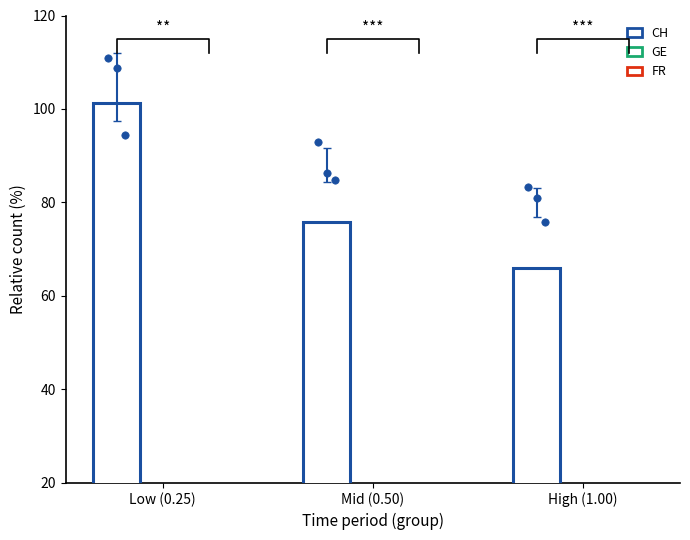

Is the value of CH at Low (0.25) greater than the value of GE at Low (0.25)?

Yes